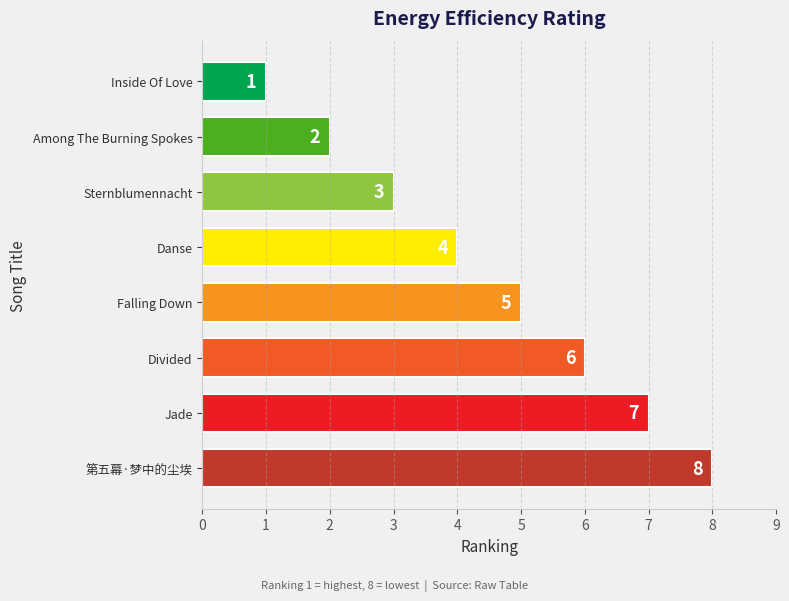

What is the minimum value shown in the chart?

1